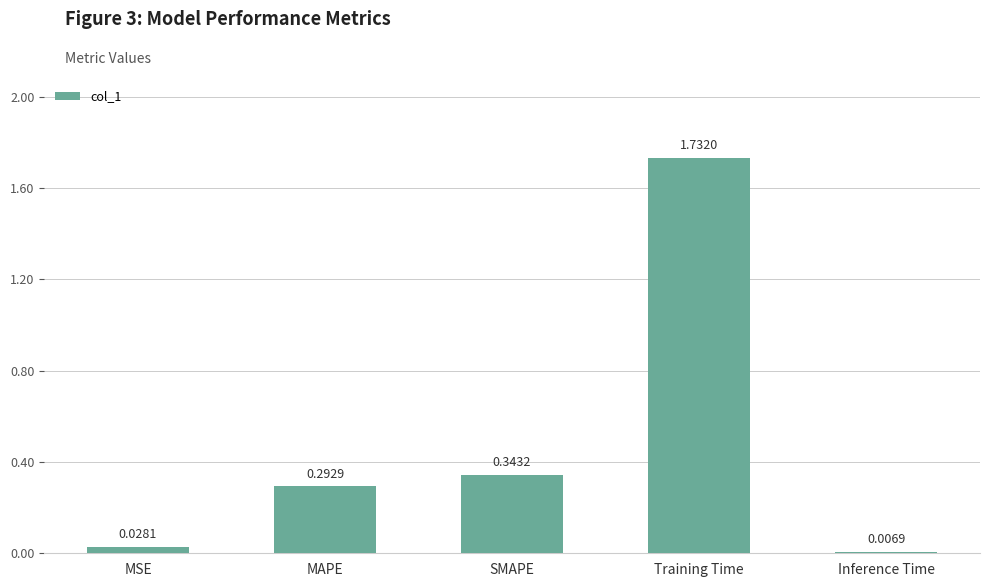

List the labels in order of value, largest first.

Training Time, SMAPE, MAPE, MSE, Inference Time